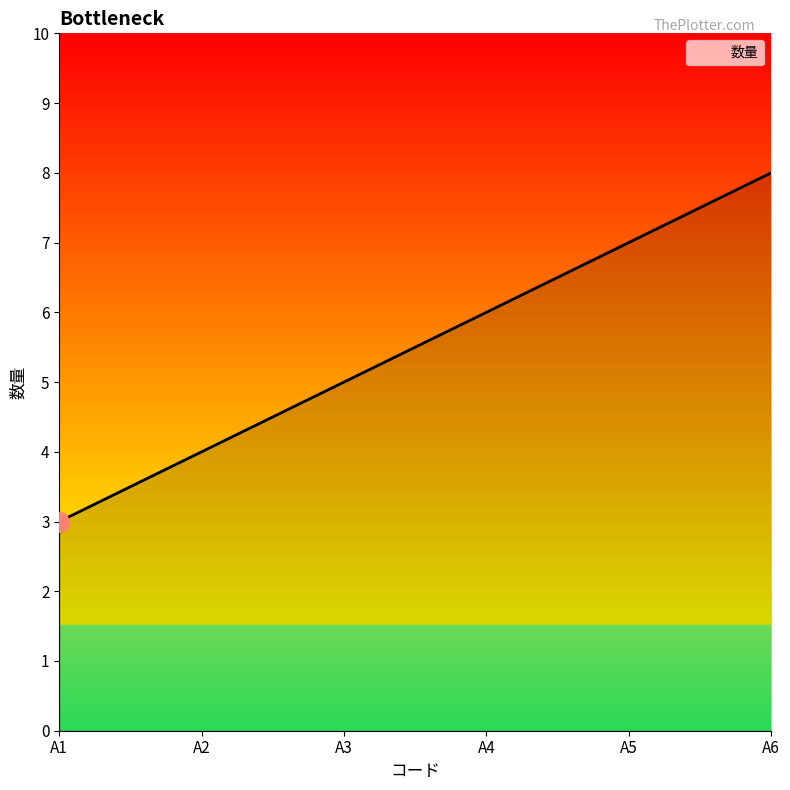

List the labels in order of value, smallest first.

A1, A2, A3, A4, A5, A6